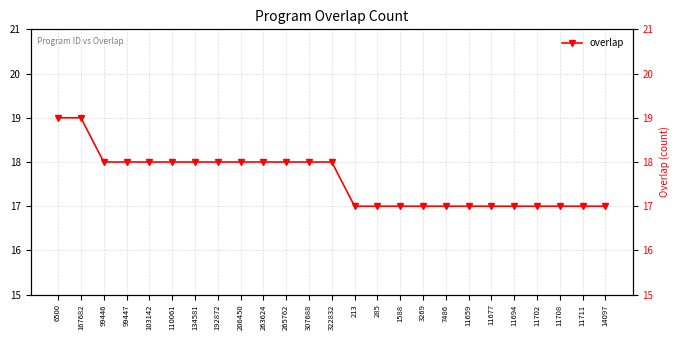

What is the maximum value shown in the chart?

19